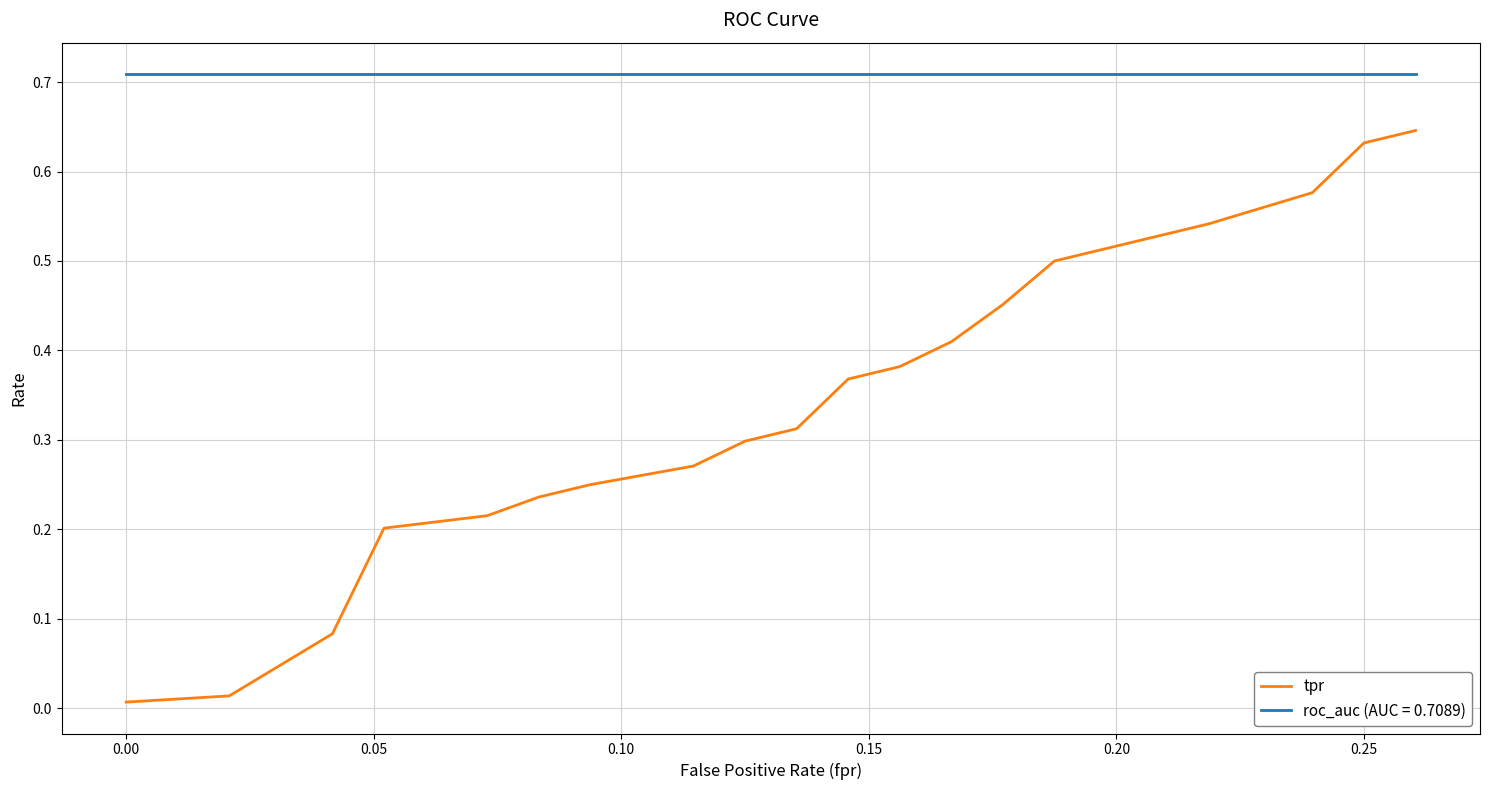

List the series in order of their overall mean, highest first.

roc_auc (AUC = 0.7089), tpr